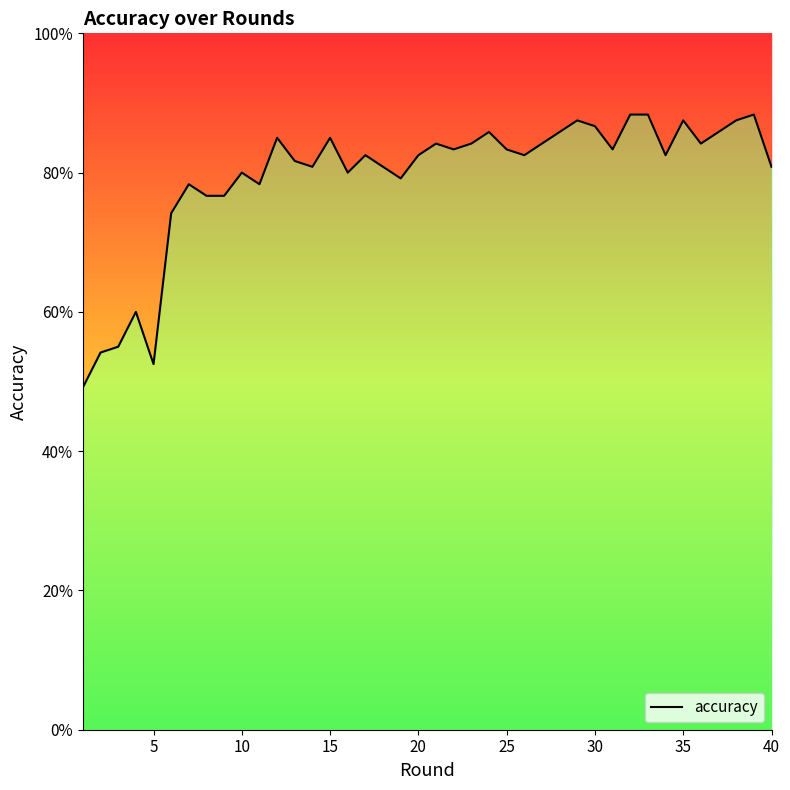

True or false: the data has more than 2 interior local peaks.

True